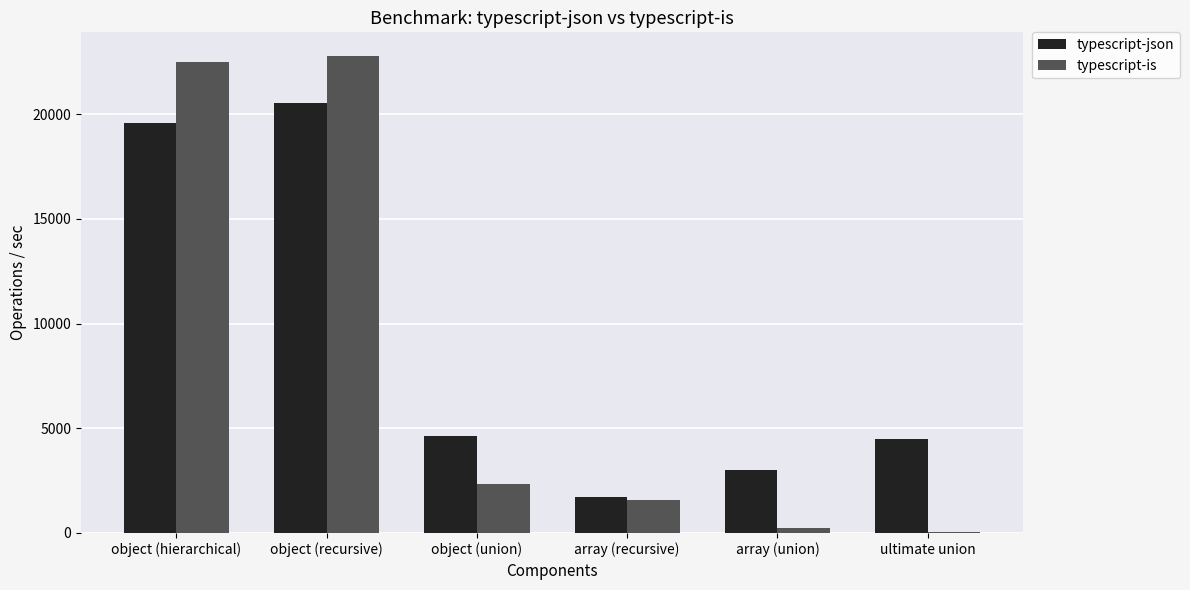

Reading right to left, extract all data points from this chart.

typescript-json: ultimate union=4471.8	array (union)=3019.8	array (recursive)=1703.7	object (union)=4617.0	object (recursive)=20536.5	object (hierarchical)=19578.5
typescript-is: ultimate union=34.9	array (union)=234.9	array (recursive)=1568.1	object (union)=2349.7	object (recursive)=22763.4	object (hierarchical)=22471.4